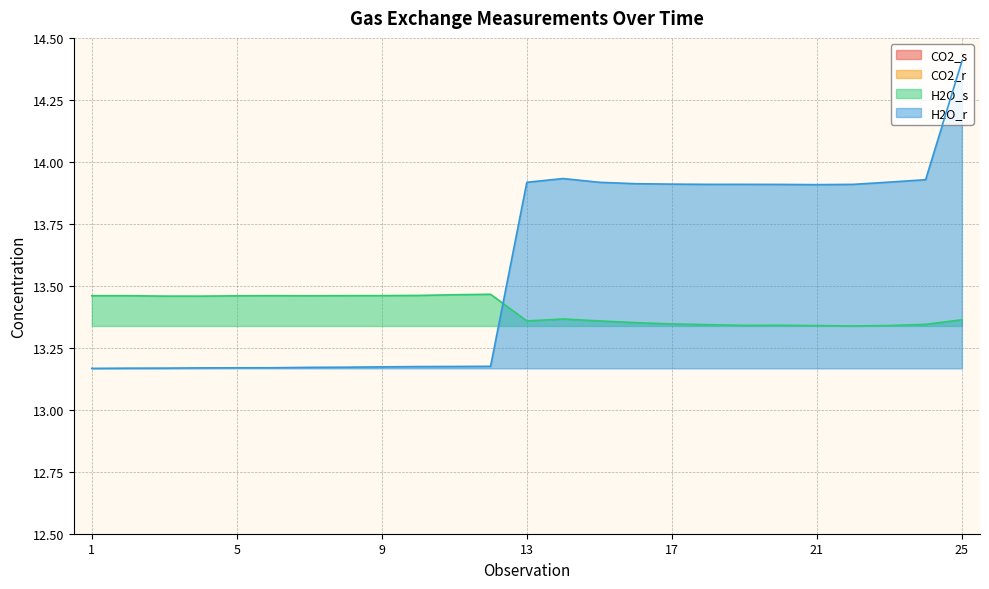

What is the difference between the highest and lowest values at 7?

407.5